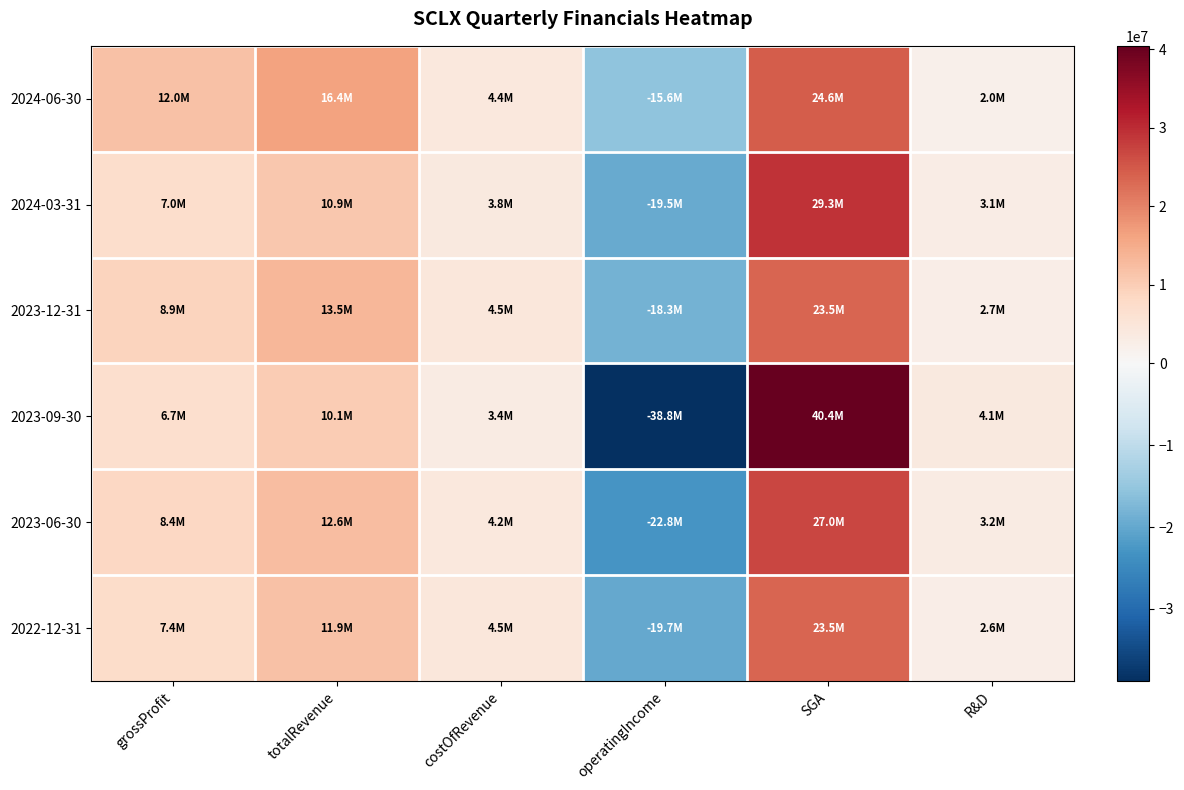

Between grossProfit and operatingIncome, which is larger?

grossProfit